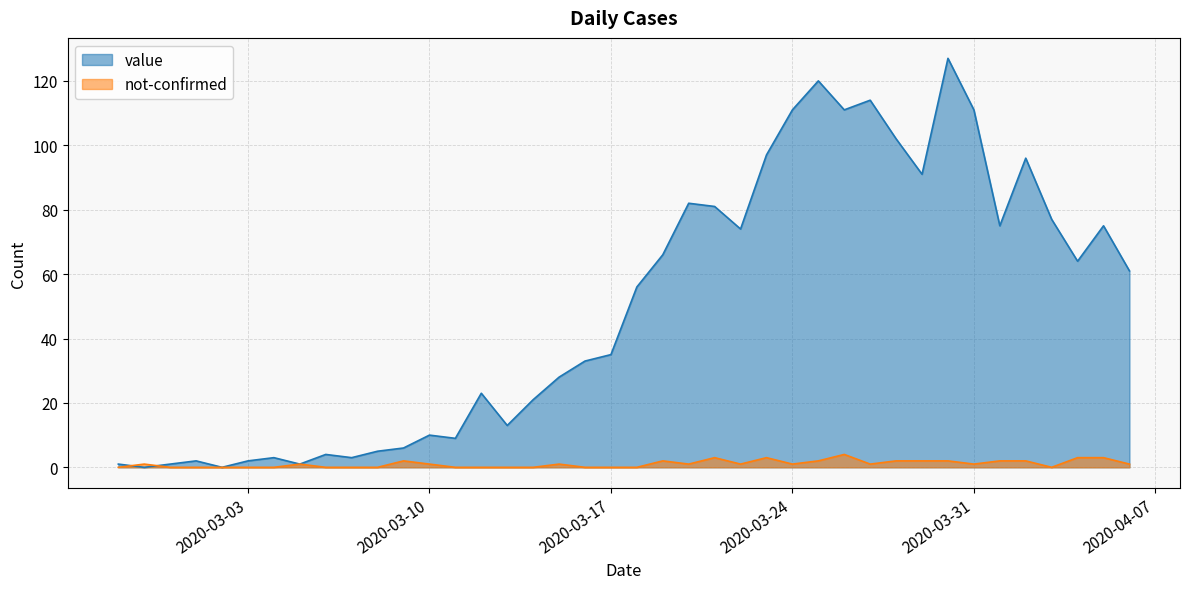

Where does the not-confirmed series first go above 1?

2020-03-09